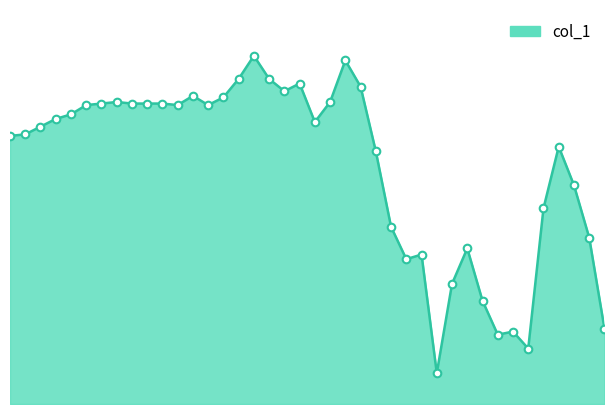

How many lines are shown in the chart?

1